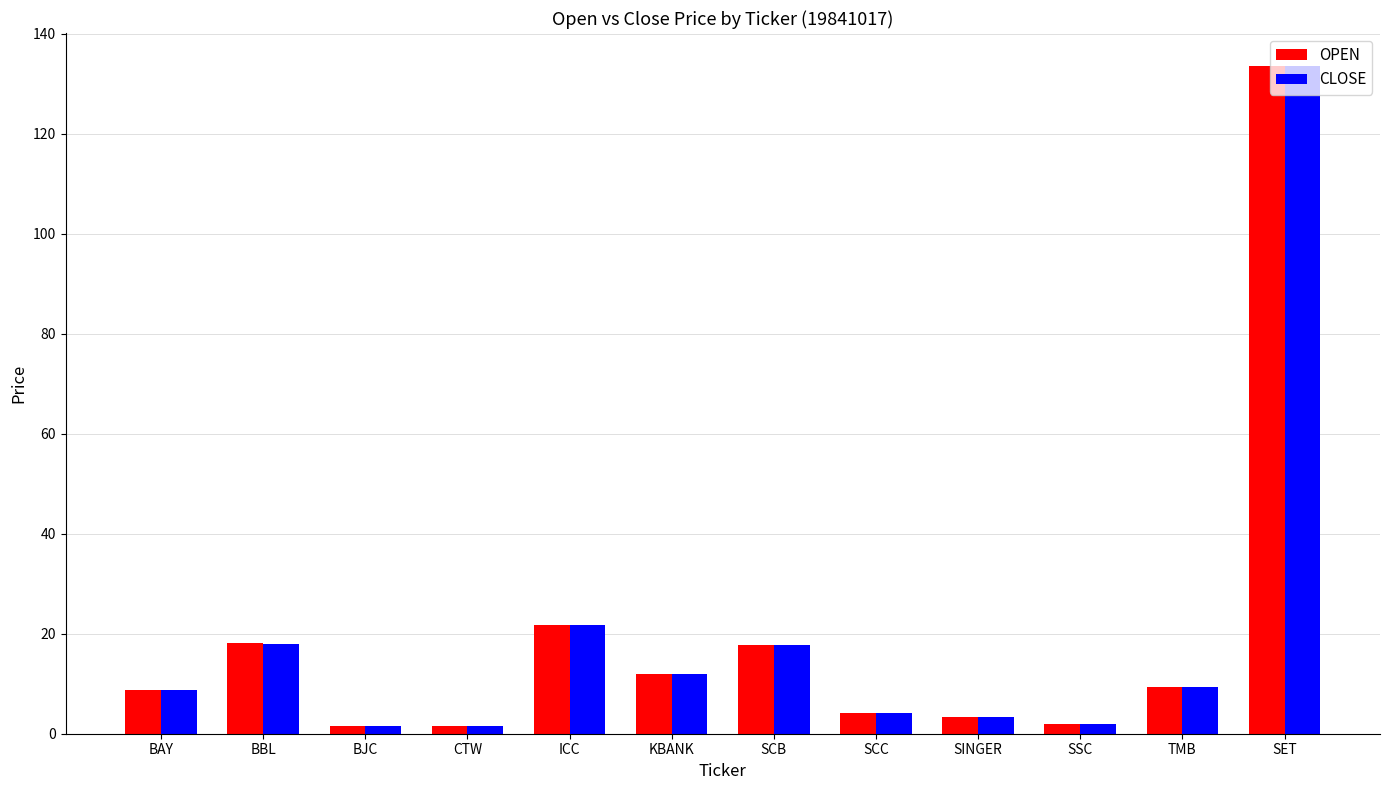

What is the difference between the highest and lowest values at SSC?

0.1